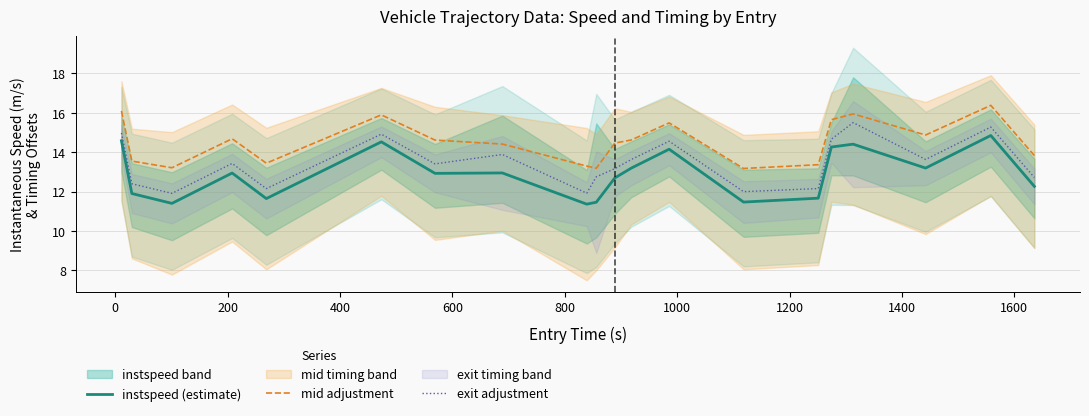

What is the highest value of the instspeed (estimate) series?

14.8